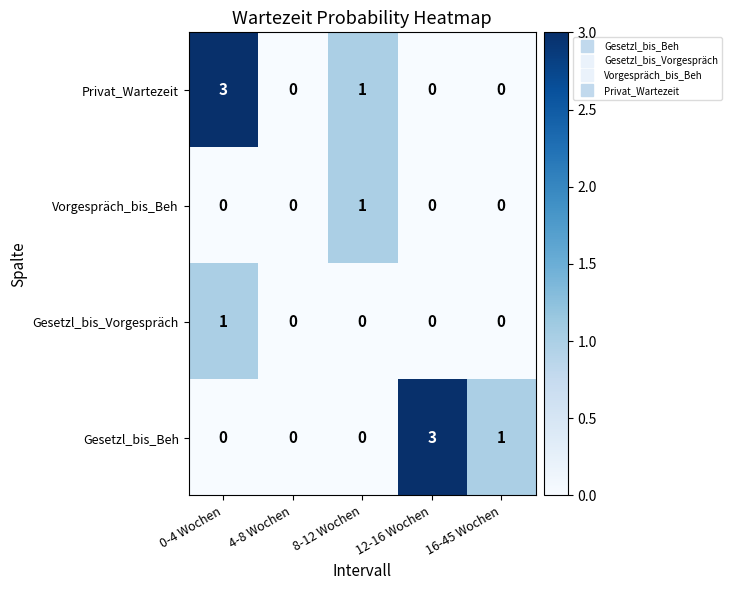

Is it true that Gesetzl_bis_Beh equals 2 at 16-45 Wochen?

False